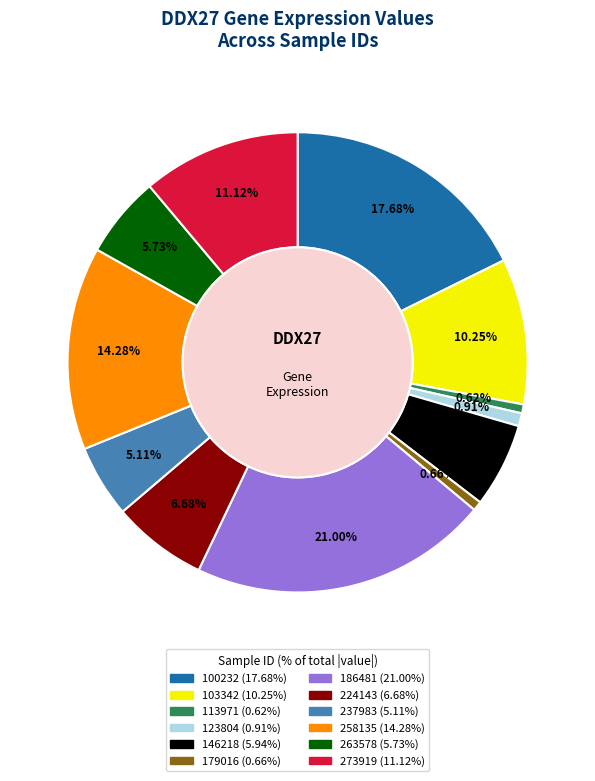

To the nearest percent, what is the difference between the largest and smallest slice percentages?

20%